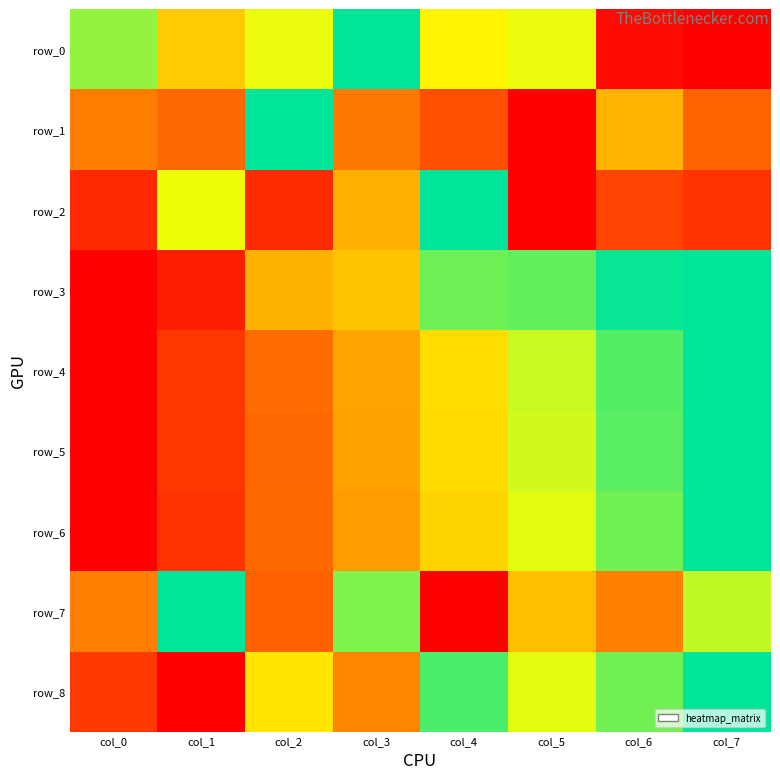

Reading left to right, list all the values displayed in this chart.

row_0: col_0=0.8	col_1=0.5	col_2=0.7	col_3=1.0	col_4=0.6	col_5=0.7	col_6=0.0	col_7=0.0
row_1: col_0=0.3	col_1=0.3	col_2=1.0	col_3=0.3	col_4=0.2	col_5=0.0	col_6=0.5	col_7=0.3
row_2: col_0=0.1	col_1=0.7	col_2=0.1	col_3=0.5	col_4=1.0	col_5=0.0	col_6=0.2	col_7=0.1
row_3: col_0=0.0	col_1=0.1	col_2=0.5	col_3=0.5	col_4=0.9	col_5=0.9	col_6=1.0	col_7=1.0
row_4: col_0=0.0	col_1=0.1	col_2=0.3	col_3=0.4	col_4=0.6	col_5=0.7	col_6=0.9	col_7=1.0
row_5: col_0=0.0	col_1=0.1	col_2=0.3	col_3=0.4	col_4=0.6	col_5=0.7	col_6=0.9	col_7=1.0
row_6: col_0=0.0	col_1=0.1	col_2=0.3	col_3=0.4	col_4=0.6	col_5=0.7	col_6=0.8	col_7=1.0
row_7: col_0=0.3	col_1=1.0	col_2=0.3	col_3=0.8	col_4=0.0	col_5=0.5	col_6=0.3	col_7=0.7
row_8: col_0=0.1	col_1=0.0	col_2=0.6	col_3=0.4	col_4=0.9	col_5=0.7	col_6=0.9	col_7=1.0